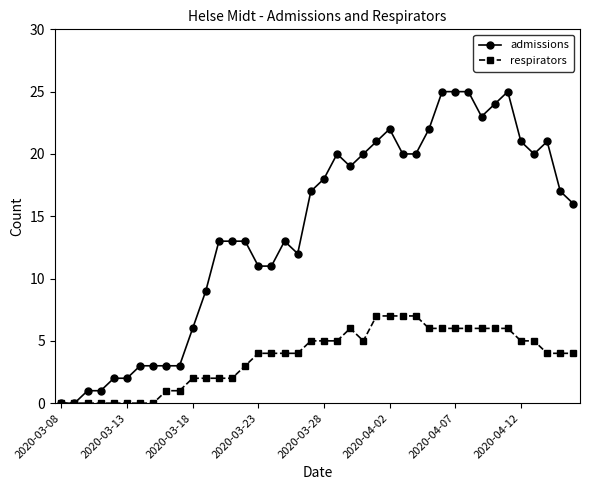

What is the value of the respirators point at the 26th from the left?

7